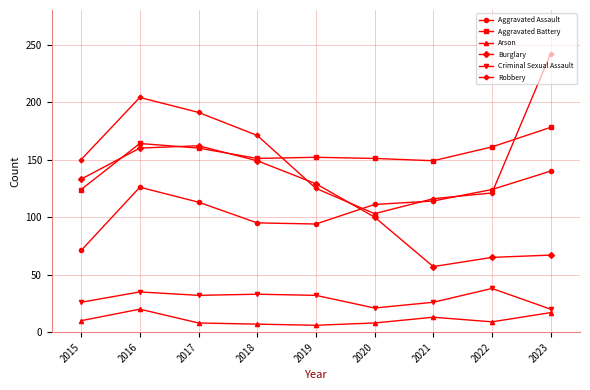

Does the chart display data point markers on the line(s)?

Yes